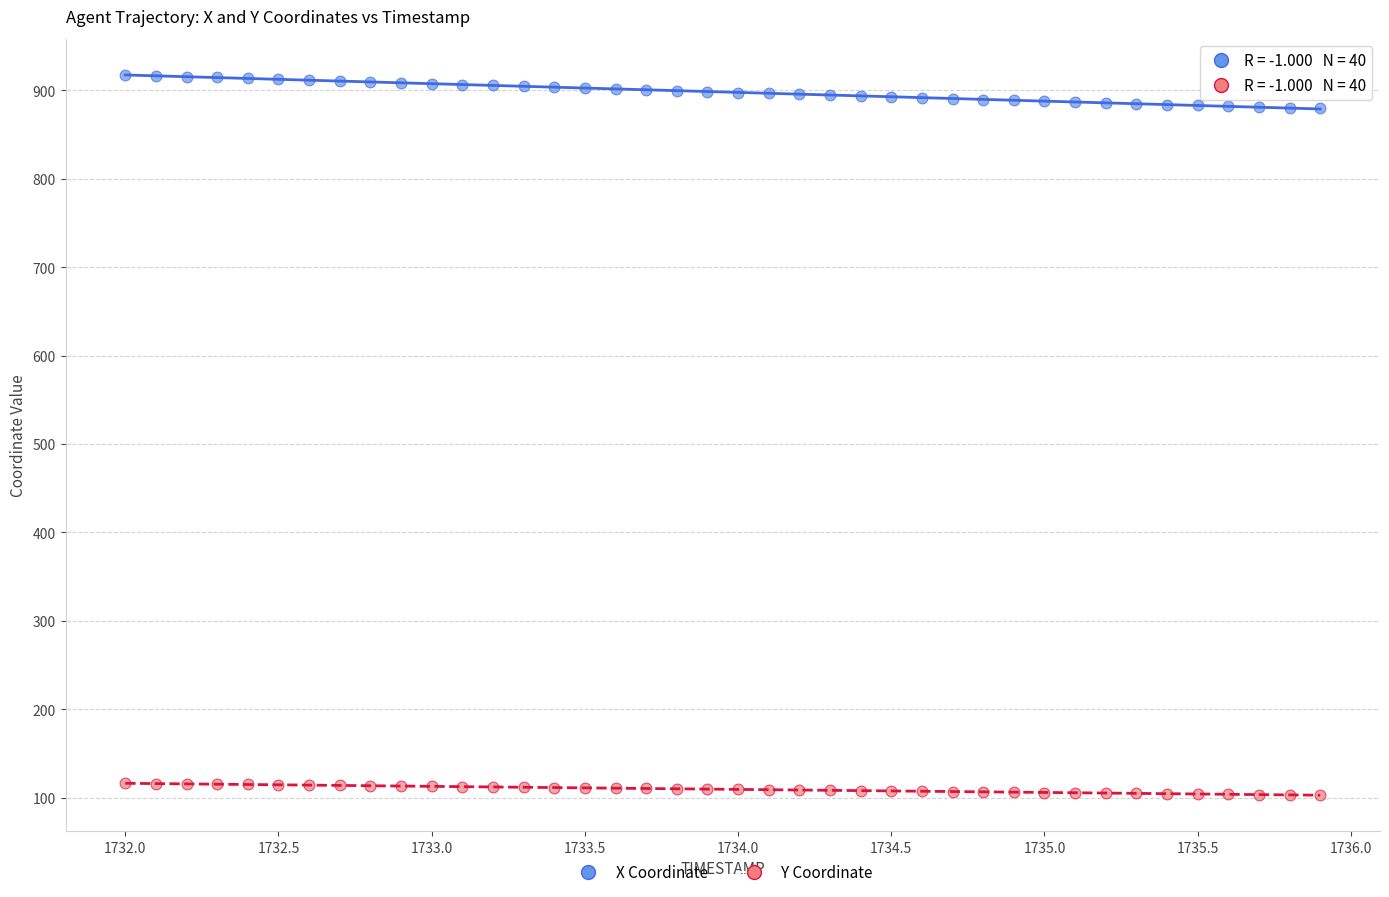

Across all data points, what is the range of Y values (max minus min)?

814.9